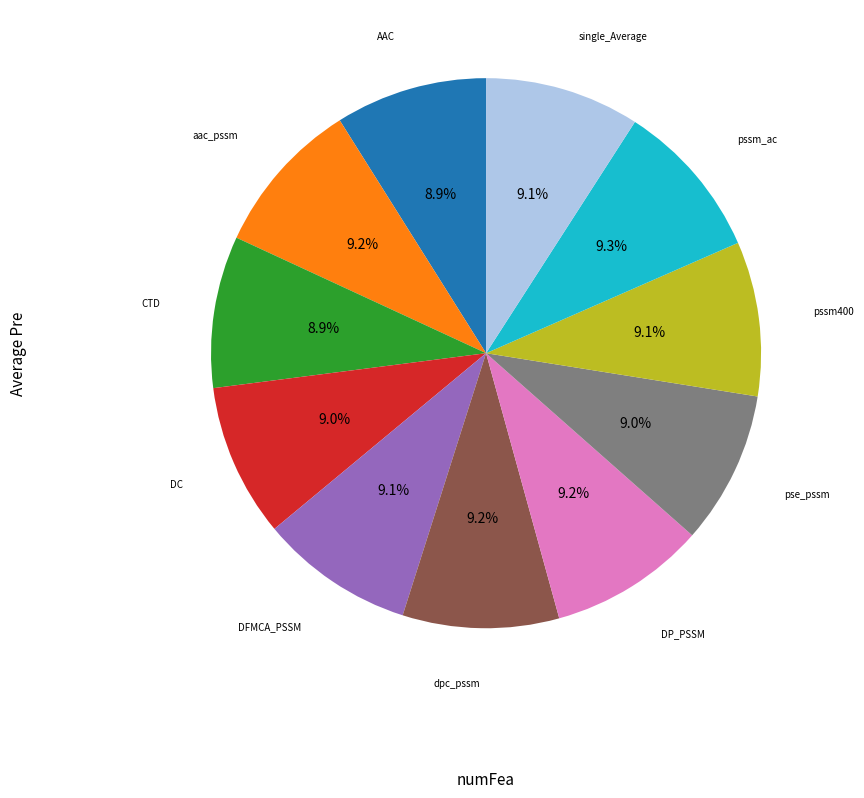

Is there a majority slice in this chart?

No